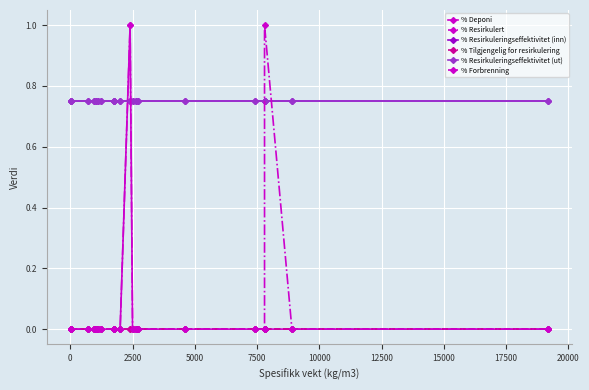

What is the difference between the highest and lowest values at 7500?

0.8